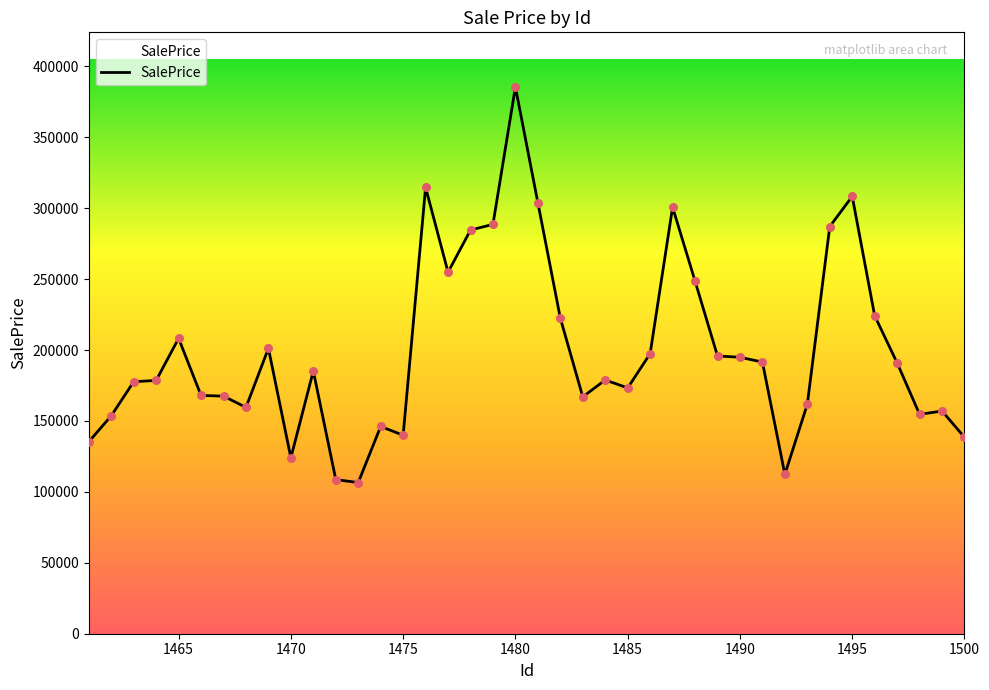

What is the difference between the maximum and minimum values?

278923.3